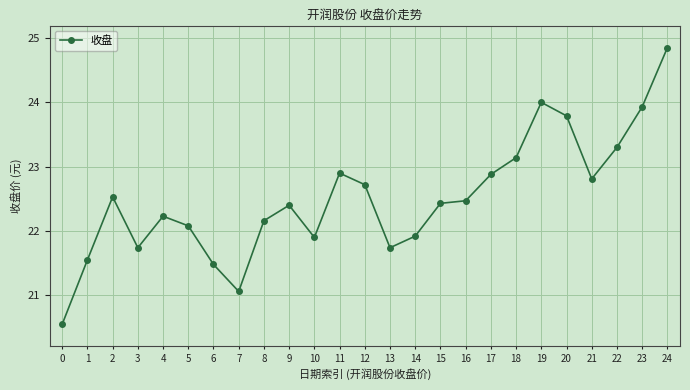

At which category does the chart reach its peak across all series?

24